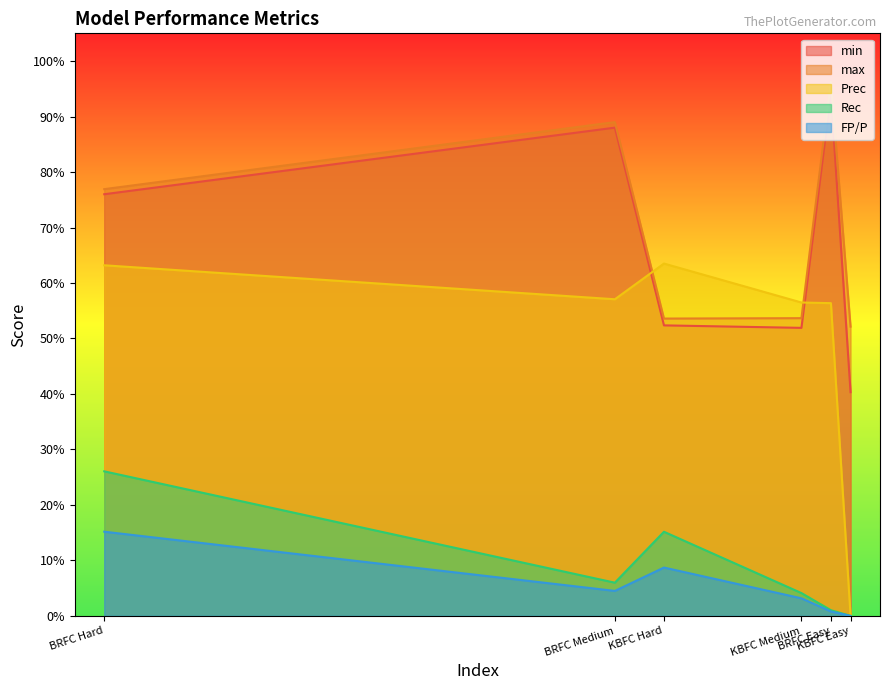

Where is the first local minimum for FP/P?

BRFC Medium